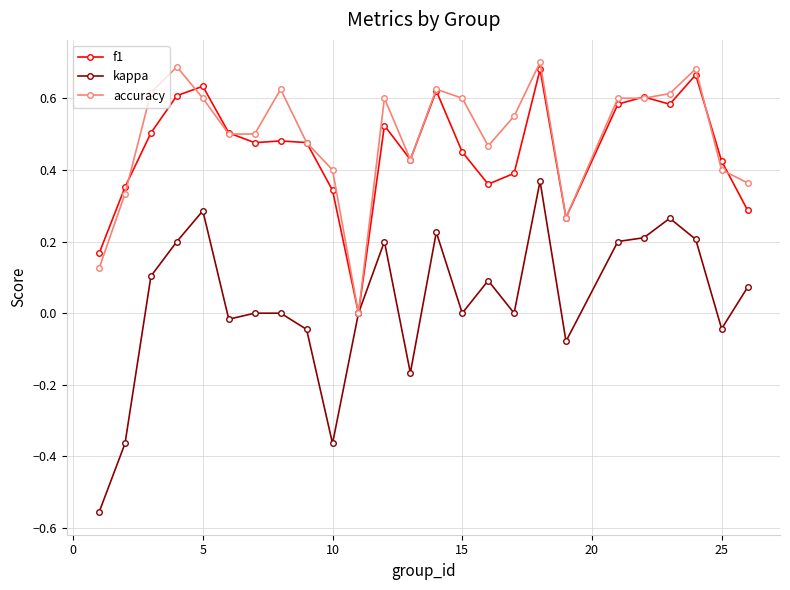

Which series has the widest spread of values?

kappa